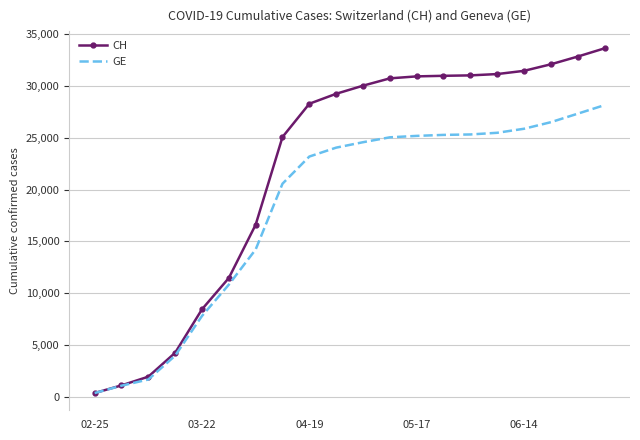

What is the average value of the GE series?

18316